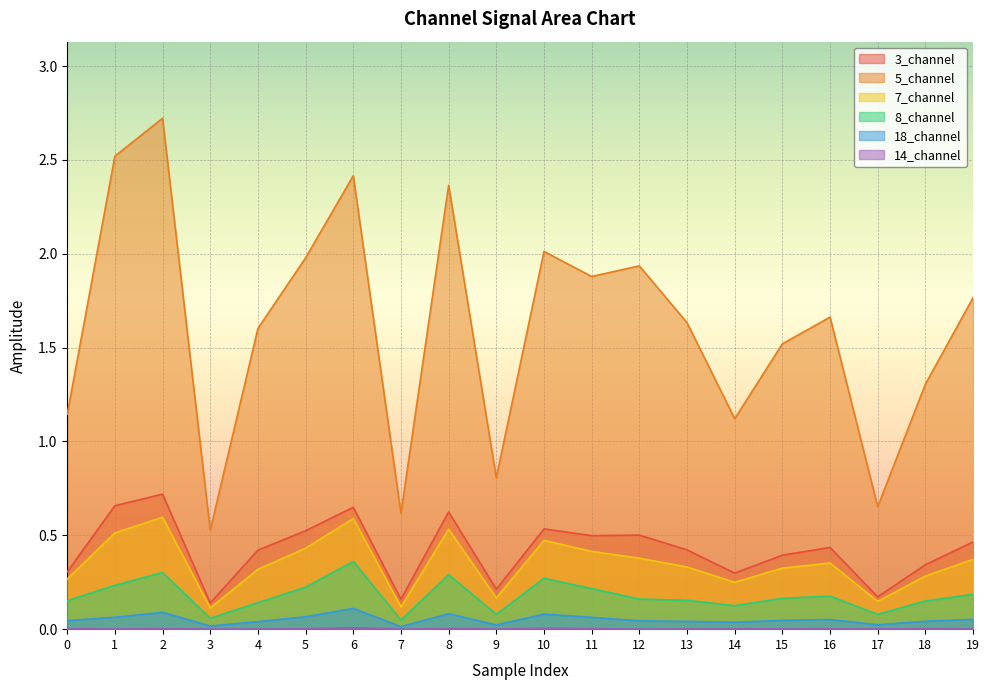

Is the value of 8_channel at 10 greater than the value of 3_channel at 9?

Yes